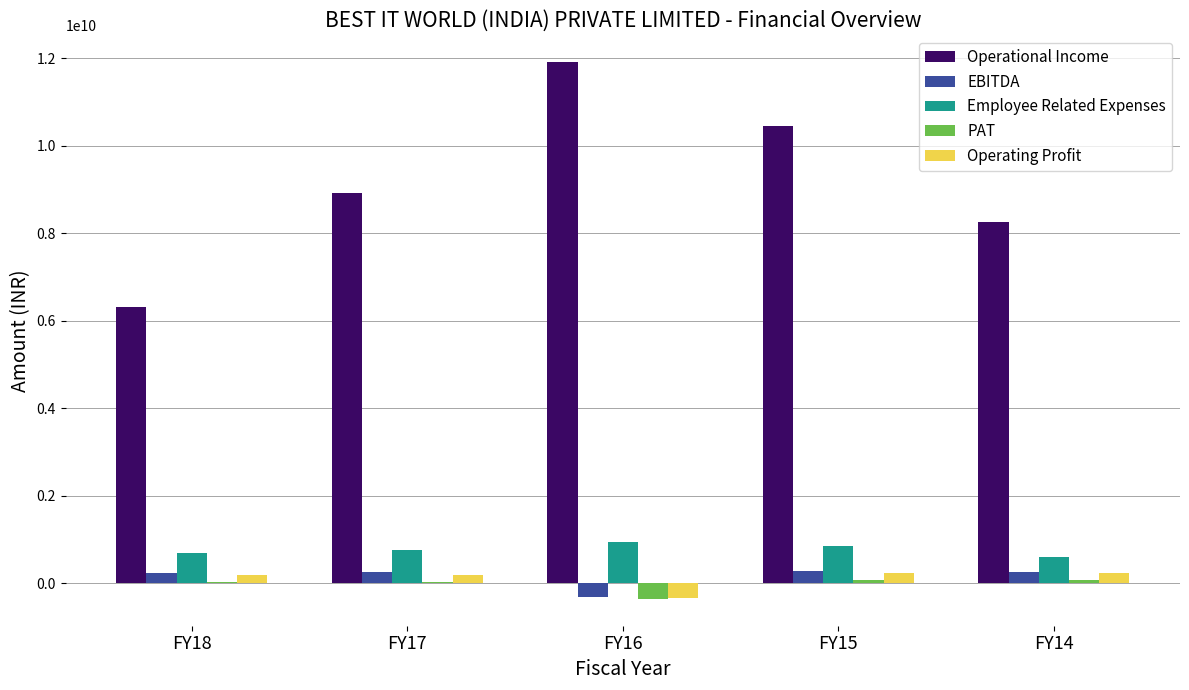

What is the sum of all PAT values?

-180958062